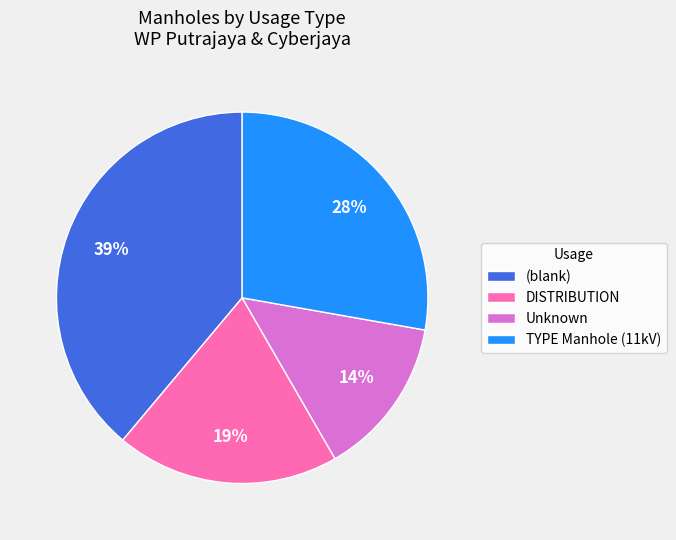

What percentage is the (blank) slice, to the nearest percent?

39%